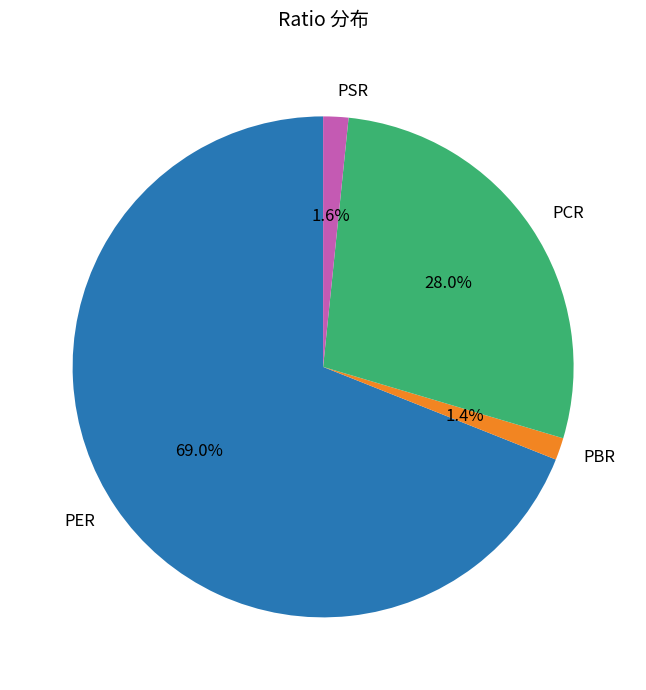

Which has a higher value, PER or PCR?

PER